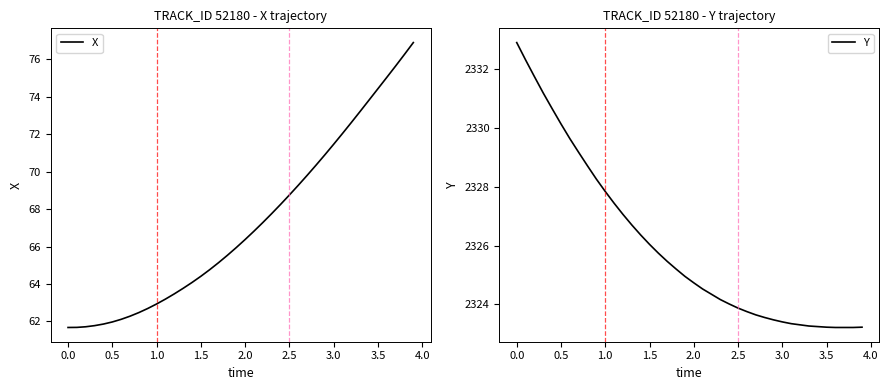

The Y series shows 2327.8 at 1.0. True or false?

True